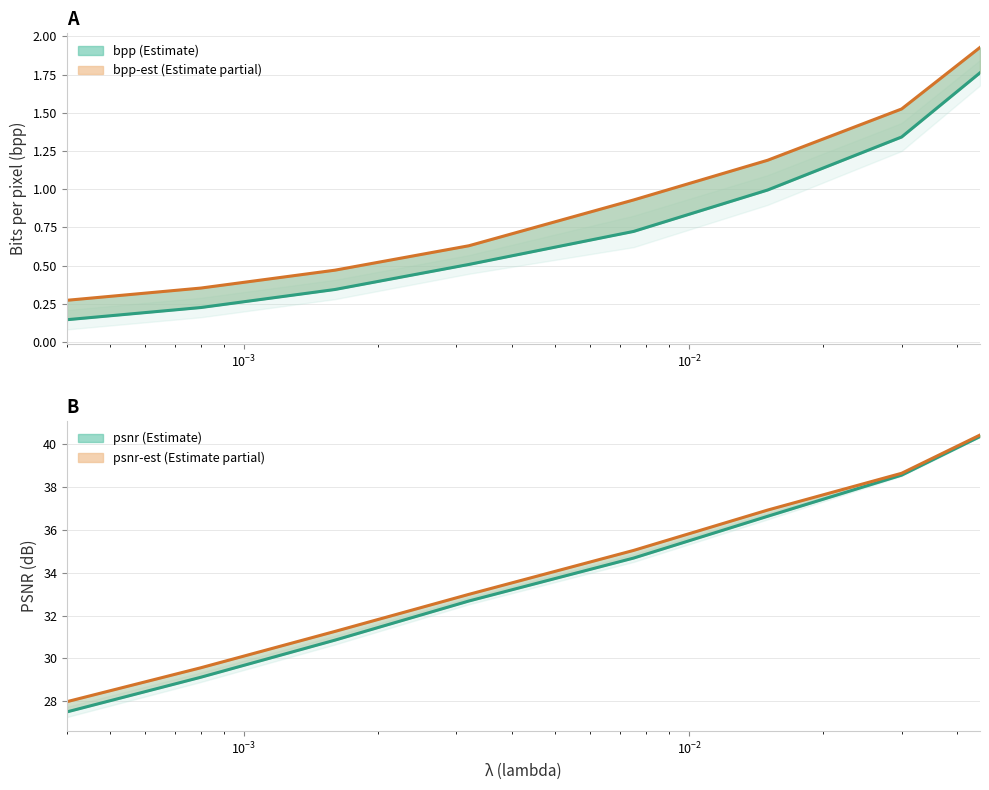

Which series has the largest range (max minus min)?

psnr